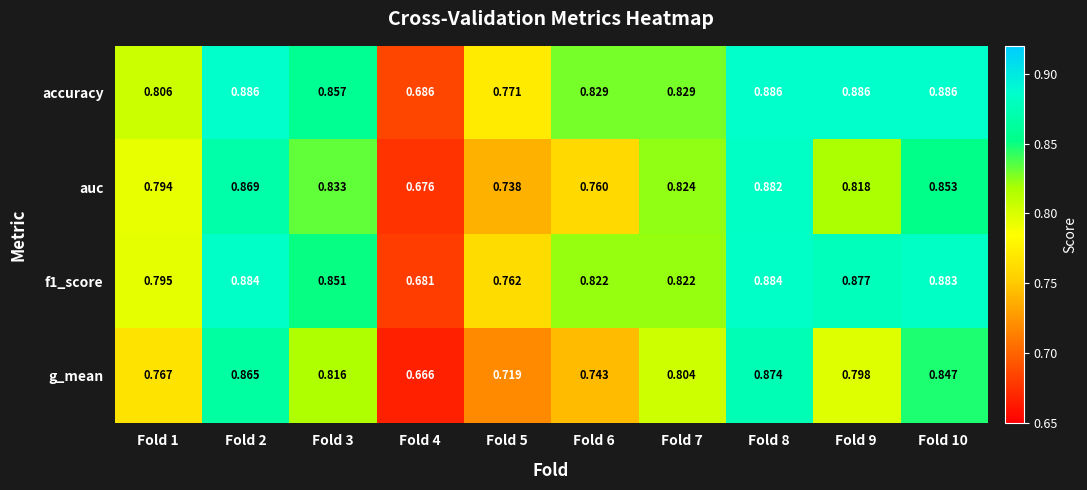

Which series has the widest spread of values?

g_mean